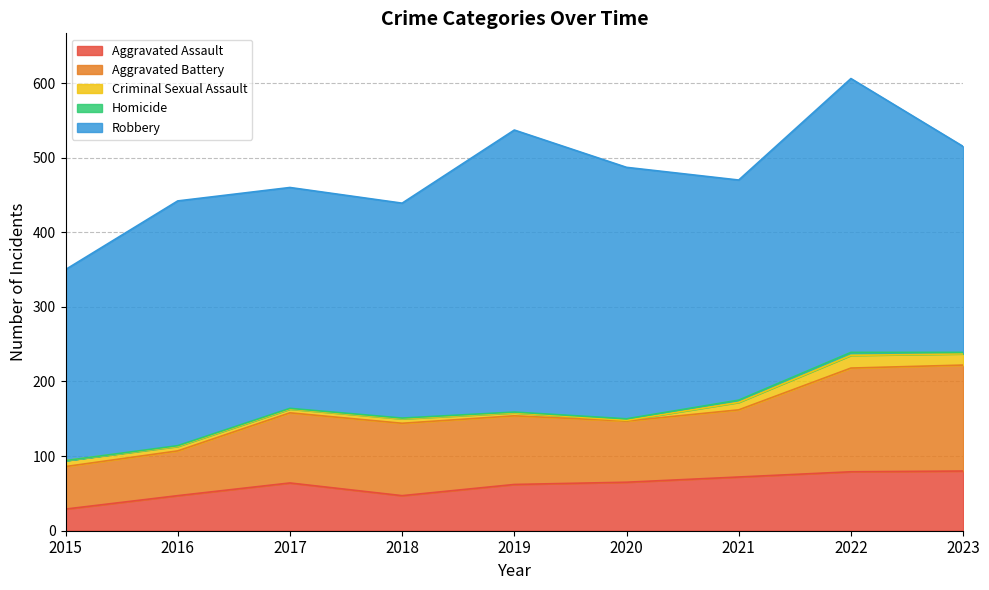

Between 2015 and 2023, which series saw the biggest shift?

Aggravated Battery